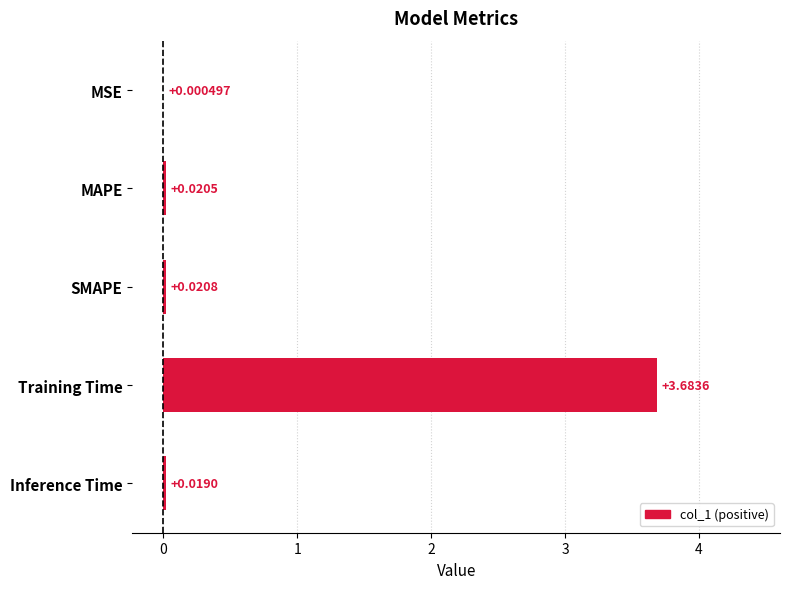

What is the change in value from MAPE to Training Time?

+3.7